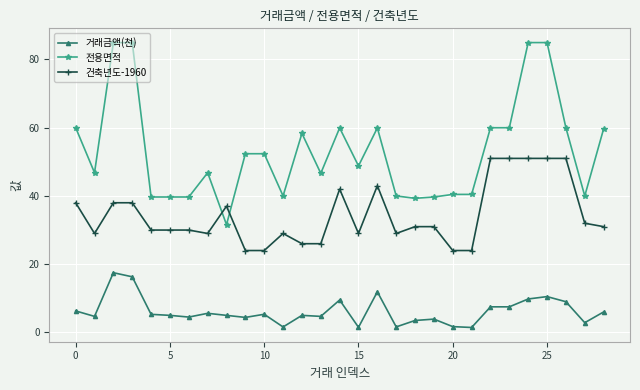

How many categories are shown in the chart?

29